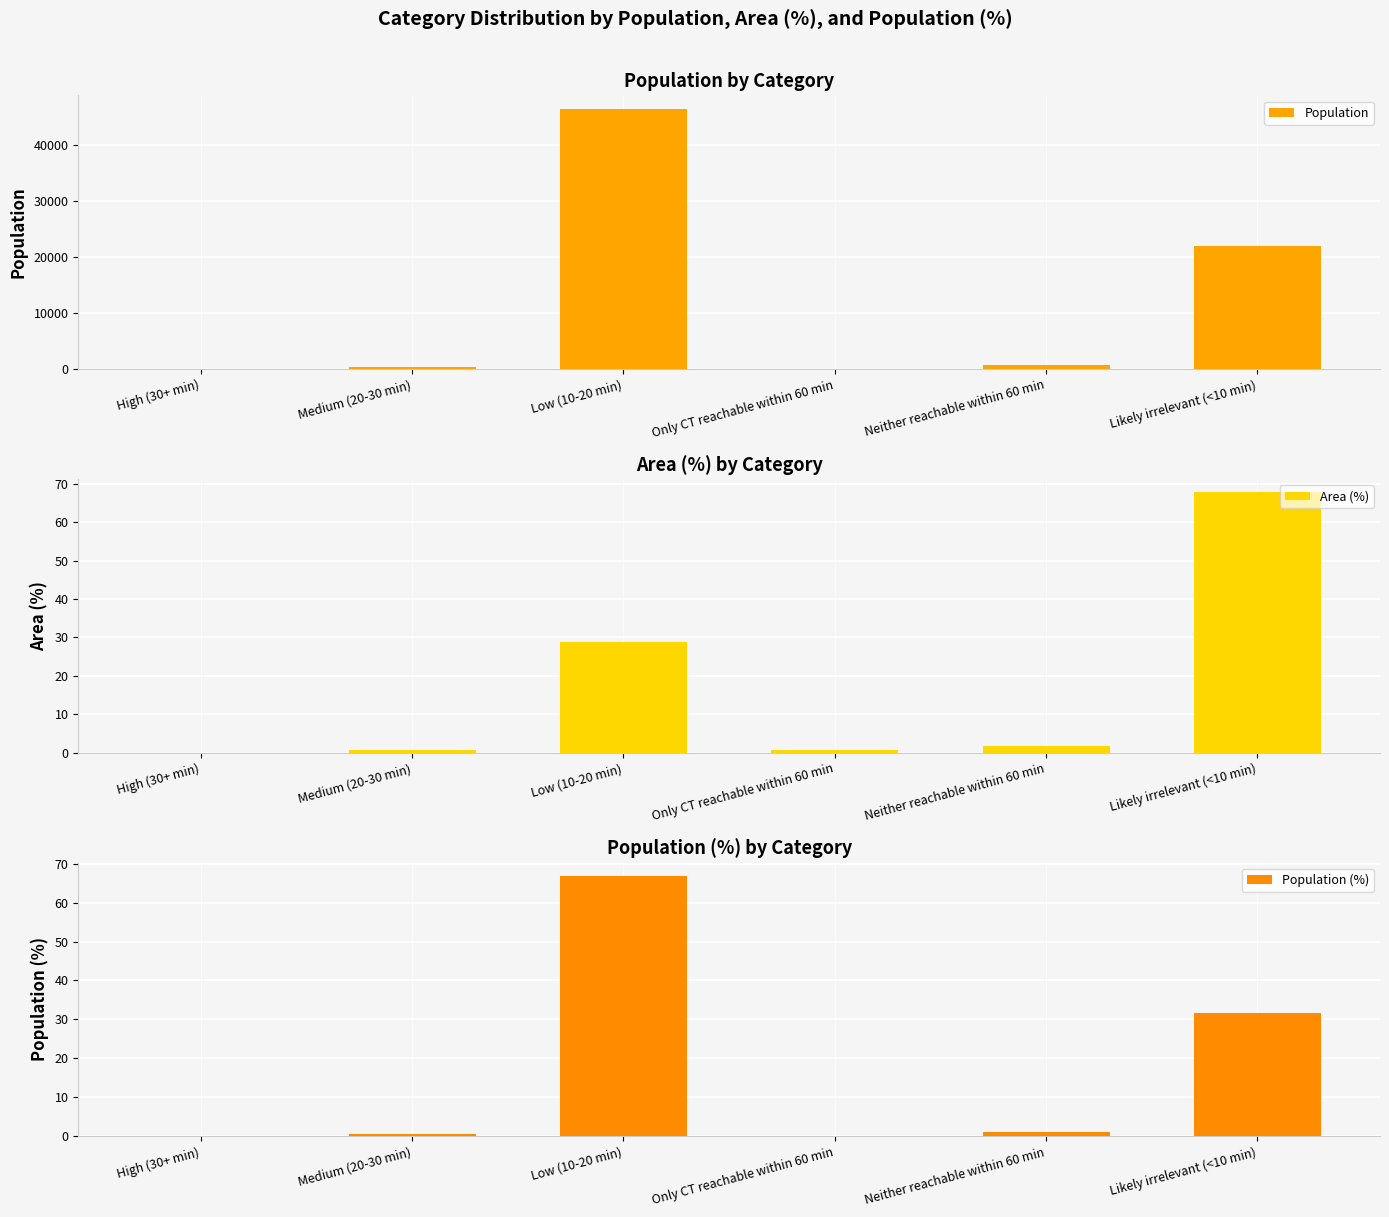

How many bars are there in each group?

3